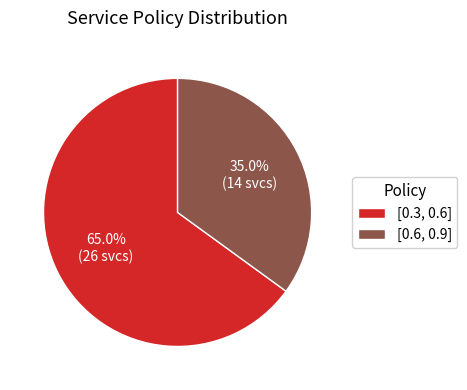

To the nearest percent, what portion does [0.6, 0.9] represent?

35%